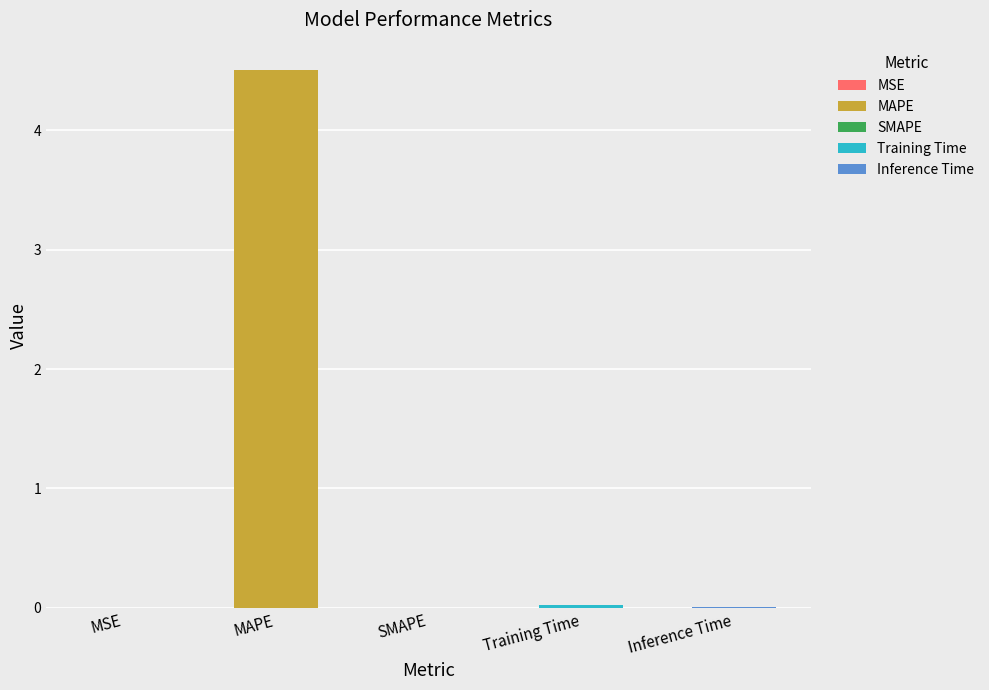

What is the average value?

0.9